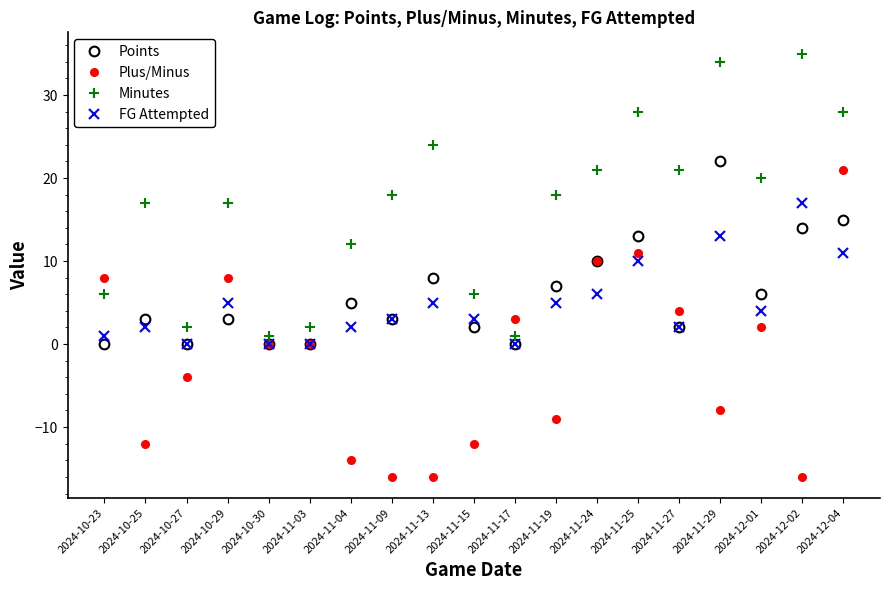

Count the number of categories in the chart.

19